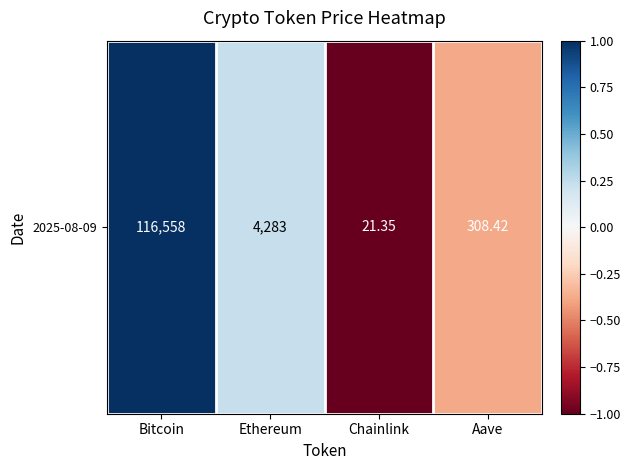

How many values exceed 0?

2